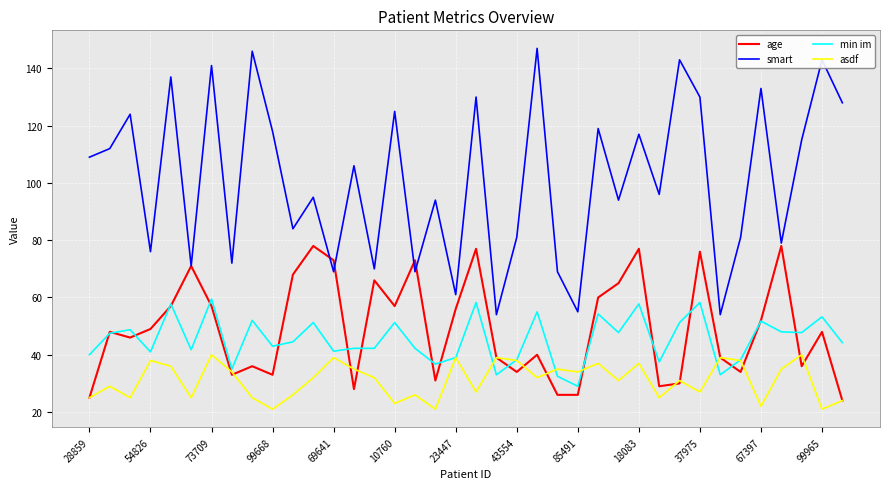

What is the smallest value displayed?

21.0